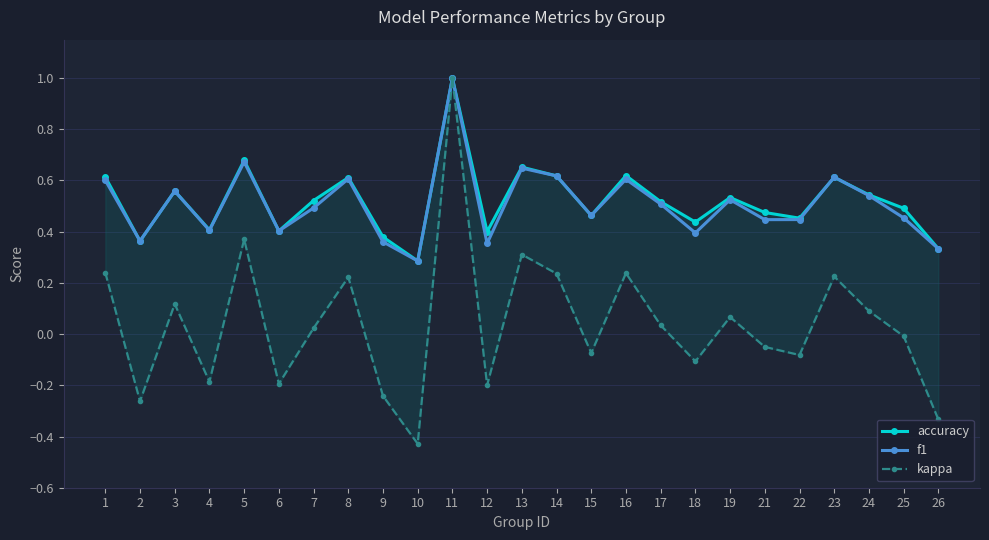

What are all the series names shown in the legend?

accuracy, f1, kappa